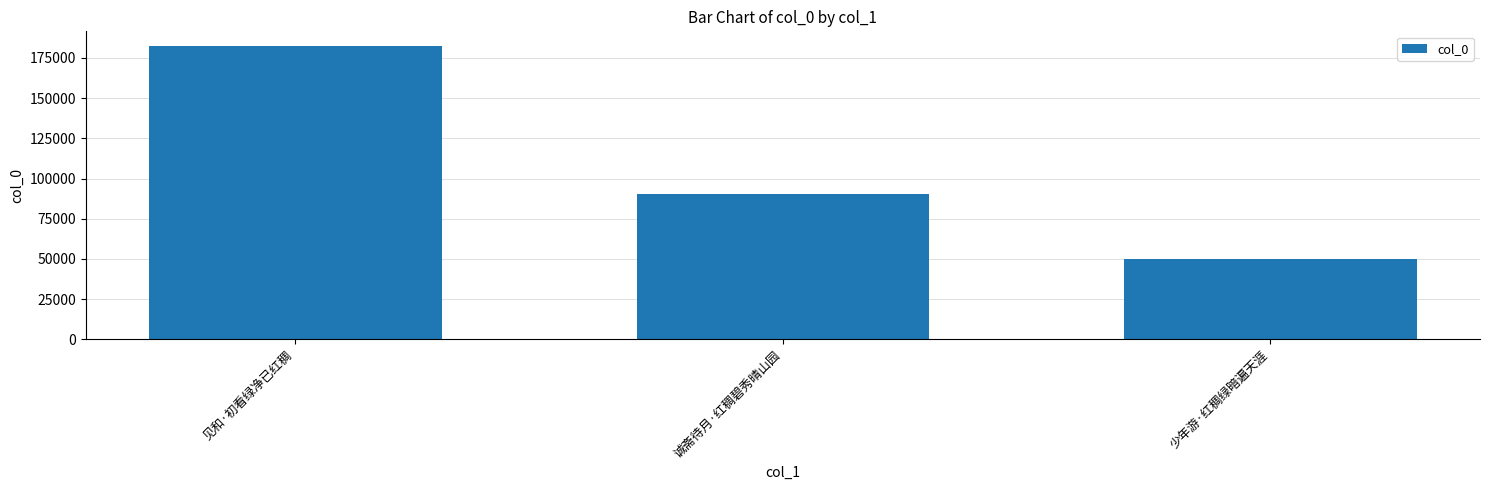

How many bars are there in total?

3